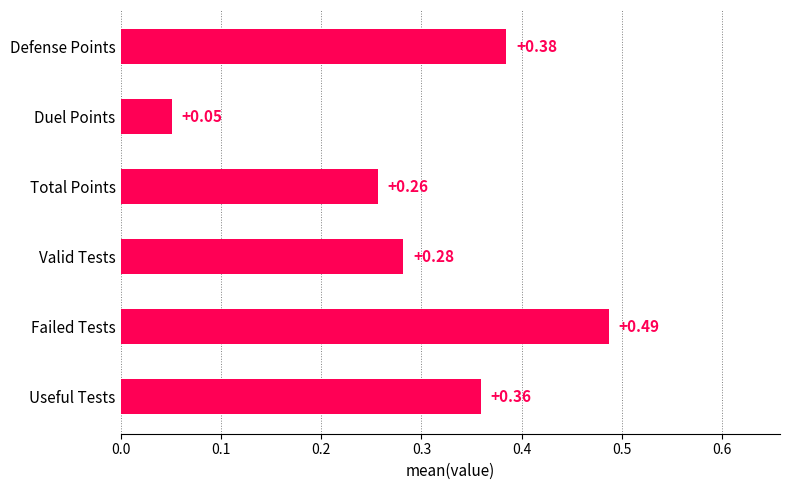

Which has a higher value, Valid Tests or Duel Points?

Valid Tests